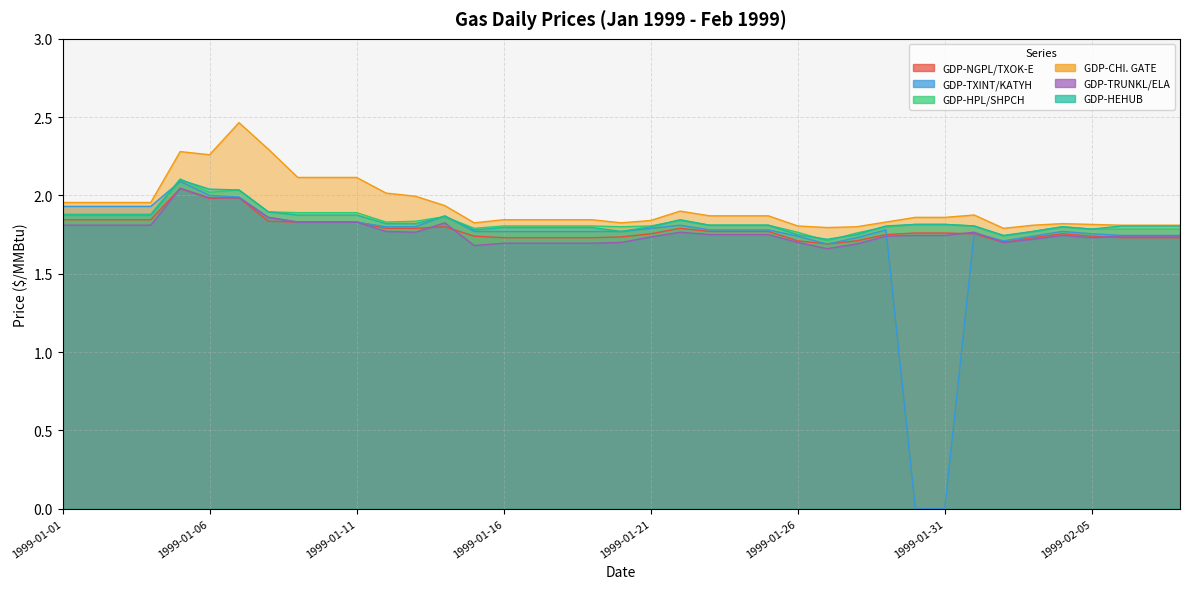

Reading left to right, transcribe all the data shown in this chart.

GDP-NGPL/TXOK-E: 1999-01-01=1.8	1999-01-02=1.8	1999-01-03=1.8	1999-01-04=1.8	1999-01-05=2.0	1999-01-06=2.0	1999-01-07=2.0	1999-01-08=1.8	1999-01-09=1.8	1999-01-10=1.8	1999-01-11=1.8	1999-01-12=1.8	1999-01-13=1.8	1999-01-14=1.8	1999-01-15=1.7	1999-01-16=1.7	1999-01-17=1.7	1999-01-18=1.7	1999-01-19=1.7	1999-01-20=1.7	1999-01-21=1.8	1999-01-22=1.8	1999-01-23=1.8	1999-01-24=1.8	1999-01-25=1.8	1999-01-26=1.7	1999-01-27=1.7	1999-01-28=1.7	1999-01-29=1.8	1999-01-30=1.8	1999-01-31=1.8	1999-02-01=1.8	1999-02-02=1.7	1999-02-03=1.7	1999-02-04=1.8	1999-02-05=1.7	1999-02-06=1.7	1999-02-07=1.7	1999-02-08=1.7
GDP-TXINT/KATYH: 1999-01-01=1.9	1999-01-02=1.9	1999-01-03=1.9	1999-01-04=1.9	1999-01-05=2.1	1999-01-06=2.0	1999-01-07=2.0	1999-01-08=1.9	1999-01-09=1.8	1999-01-10=1.8	1999-01-11=1.8	1999-01-12=1.8	1999-01-13=1.8	1999-01-14=1.9	1999-01-15=1.8	1999-01-16=1.8	1999-01-17=1.8	1999-01-18=1.8	1999-01-19=1.8	1999-01-20=1.8	1999-01-21=1.8	1999-01-22=1.8	1999-01-23=1.8	1999-01-24=1.8	1999-01-25=1.8	1999-01-26=1.7	1999-01-27=1.7	1999-01-28=1.7	1999-01-29=1.8	1999-01-30=0.0	1999-01-31=0.0	1999-02-01=1.8	1999-02-02=1.7	1999-02-03=1.7	1999-02-04=1.8	1999-02-05=1.8	1999-02-06=1.7	1999-02-07=1.7	1999-02-08=1.7
GDP-HPL/SHPCH: 1999-01-01=1.9	1999-01-02=1.9	1999-01-03=1.9	1999-01-04=1.9	1999-01-05=2.1	1999-01-06=2.0	1999-01-07=2.0	1999-01-08=1.9	1999-01-09=1.9	1999-01-10=1.9	1999-01-11=1.9	1999-01-12=1.8	1999-01-13=1.8	1999-01-14=1.9	1999-01-15=1.8	1999-01-16=1.8	1999-01-17=1.8	1999-01-18=1.8	1999-01-19=1.8	1999-01-20=1.8	1999-01-21=1.8	1999-01-22=1.8	1999-01-23=1.8	1999-01-24=1.8	1999-01-25=1.8	1999-01-26=1.8	1999-01-27=1.7	1999-01-28=1.8	1999-01-29=1.8	1999-01-30=1.8	1999-01-31=1.8	1999-02-01=1.8	1999-02-02=1.7	1999-02-03=1.8	1999-02-04=1.8	1999-02-05=1.8	1999-02-06=1.8	1999-02-07=1.8	1999-02-08=1.8
GDP-CHI. GATE: 1999-01-01=2.0	1999-01-02=2.0	1999-01-03=2.0	1999-01-04=2.0	1999-01-05=2.3	1999-01-06=2.3	1999-01-07=2.5	1999-01-08=2.3	1999-01-09=2.1	1999-01-10=2.1	1999-01-11=2.1	1999-01-12=2.0	1999-01-13=2.0	1999-01-14=1.9	1999-01-15=1.8	1999-01-16=1.8	1999-01-17=1.8	1999-01-18=1.8	1999-01-19=1.8	1999-01-20=1.8	1999-01-21=1.8	1999-01-22=1.9	1999-01-23=1.9	1999-01-24=1.9	1999-01-25=1.9	1999-01-26=1.8	1999-01-27=1.8	1999-01-28=1.8	1999-01-29=1.8	1999-01-30=1.9	1999-01-31=1.9	1999-02-01=1.9	1999-02-02=1.8	1999-02-03=1.8	1999-02-04=1.8	1999-02-05=1.8	1999-02-06=1.8	1999-02-07=1.8	1999-02-08=1.8
GDP-TRUNKL/ELA: 1999-01-01=1.8	1999-01-02=1.8	1999-01-03=1.8	1999-01-04=1.8	1999-01-05=2.0	1999-01-06=2.0	1999-01-07=2.0	1999-01-08=1.9	1999-01-09=1.8	1999-01-10=1.8	1999-01-11=1.8	1999-01-12=1.8	1999-01-13=1.8	1999-01-14=1.8	1999-01-15=1.7	1999-01-16=1.7	1999-01-17=1.7	1999-01-18=1.7	1999-01-19=1.7	1999-01-20=1.7	1999-01-21=1.7	1999-01-22=1.8	1999-01-23=1.8	1999-01-24=1.8	1999-01-25=1.8	1999-01-26=1.7	1999-01-27=1.7	1999-01-28=1.7	1999-01-29=1.7	1999-01-30=1.7	1999-01-31=1.7	1999-02-01=1.8	1999-02-02=1.7	1999-02-03=1.7	1999-02-04=1.7	1999-02-05=1.7	1999-02-06=1.7	1999-02-07=1.7	1999-02-08=1.7
GDP-HEHUB: 1999-01-01=1.9	1999-01-02=1.9	1999-01-03=1.9	1999-01-04=1.9	1999-01-05=2.1	1999-01-06=2.0	1999-01-07=2.0	1999-01-08=1.9	1999-01-09=1.9	1999-01-10=1.9	1999-01-11=1.9	1999-01-12=1.8	1999-01-13=1.8	1999-01-14=1.9	1999-01-15=1.8	1999-01-16=1.8	1999-01-17=1.8	1999-01-18=1.8	1999-01-19=1.8	1999-01-20=1.8	1999-01-21=1.8	1999-01-22=1.8	1999-01-23=1.8	1999-01-24=1.8	1999-01-25=1.8	1999-01-26=1.8	1999-01-27=1.7	1999-01-28=1.8	1999-01-29=1.8	1999-01-30=1.8	1999-01-31=1.8	1999-02-01=1.8	1999-02-02=1.7	1999-02-03=1.8	1999-02-04=1.8	1999-02-05=1.8	1999-02-06=1.8	1999-02-07=1.8	1999-02-08=1.8